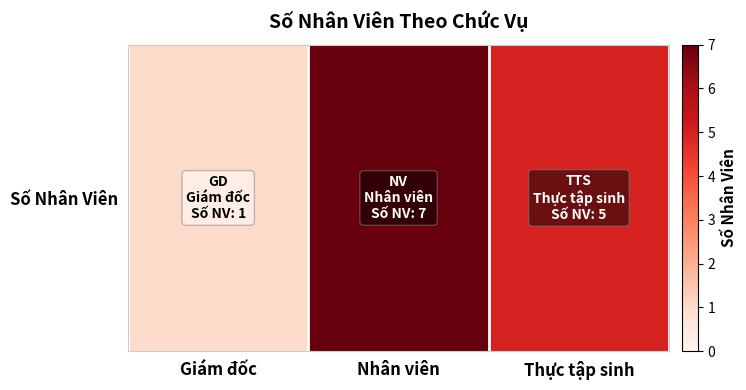

What is the approximate value at Thực tập sinh?

5